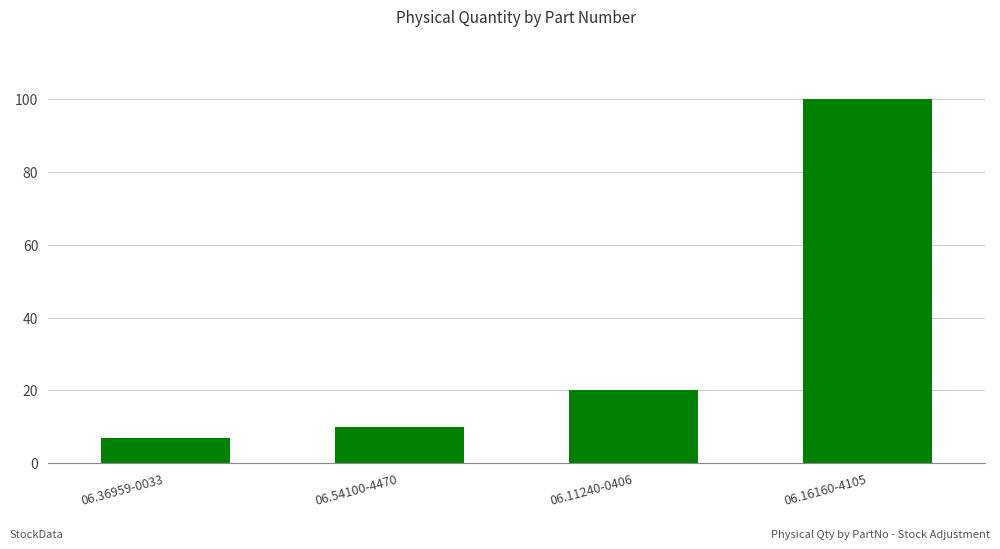

Reading left to right, transcribe all the data shown in this chart.

7	10	20	100